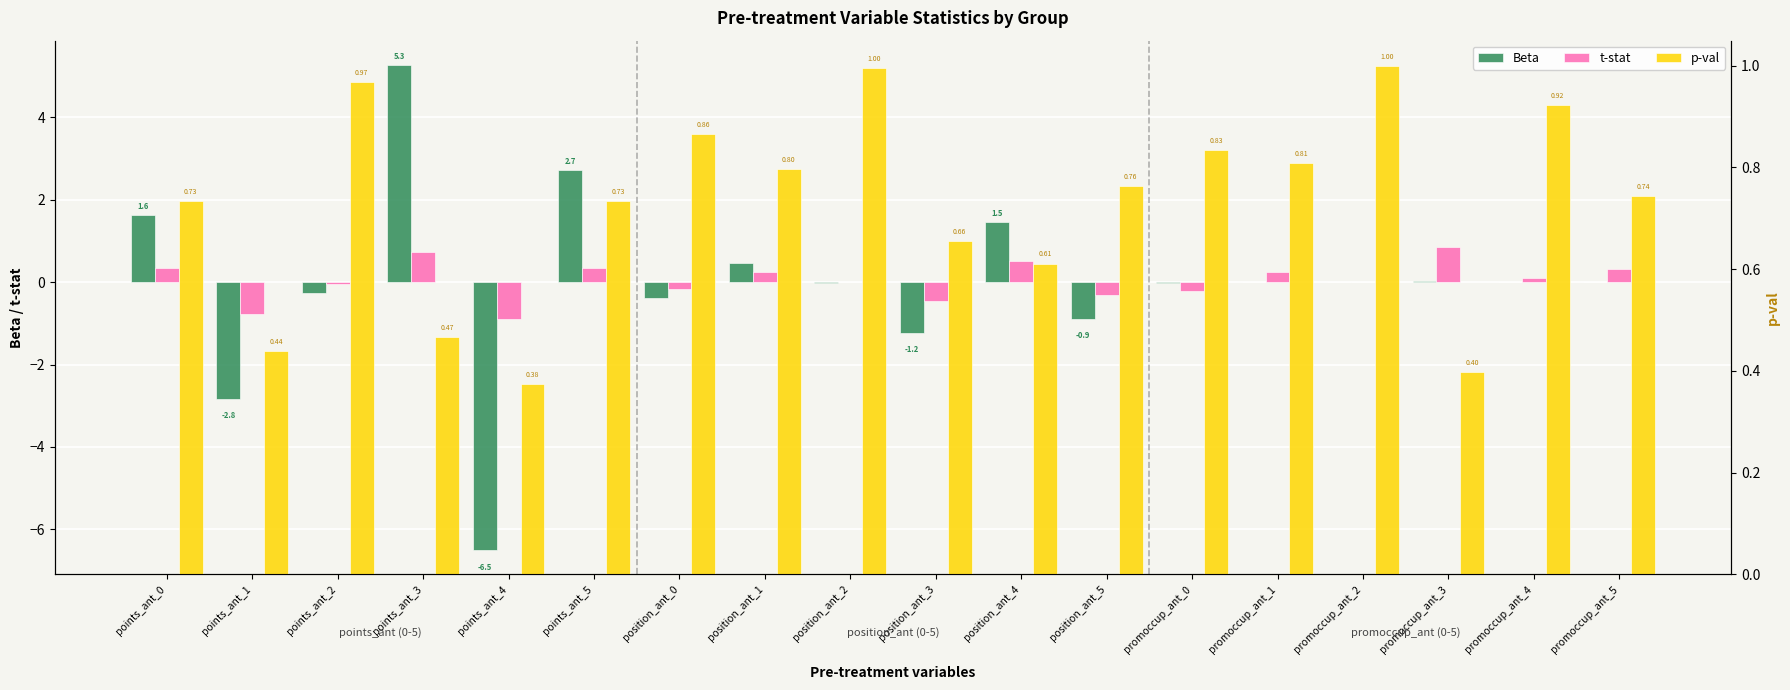

Reading left to right, what are all the values shown in this chart?

Beta: 1.6	-2.8	-0.3	5.3	-6.5	2.7	-0.4	0.5	-0.0	-1.2	1.5	-0.9	-0.0	0.0	0.0	0.0	0.0	0.0
t-stat: 0.3	-0.8	-0.0	0.7	-0.9	0.3	-0.2	0.3	-0.0	-0.4	0.5	-0.3	-0.2	0.2	0.0	0.8	0.1	0.3
p-val: 0.7	0.4	1.0	0.5	0.4	0.7	0.9	0.8	1.0	0.7	0.6	0.8	0.8	0.8	1.0	0.4	0.9	0.7